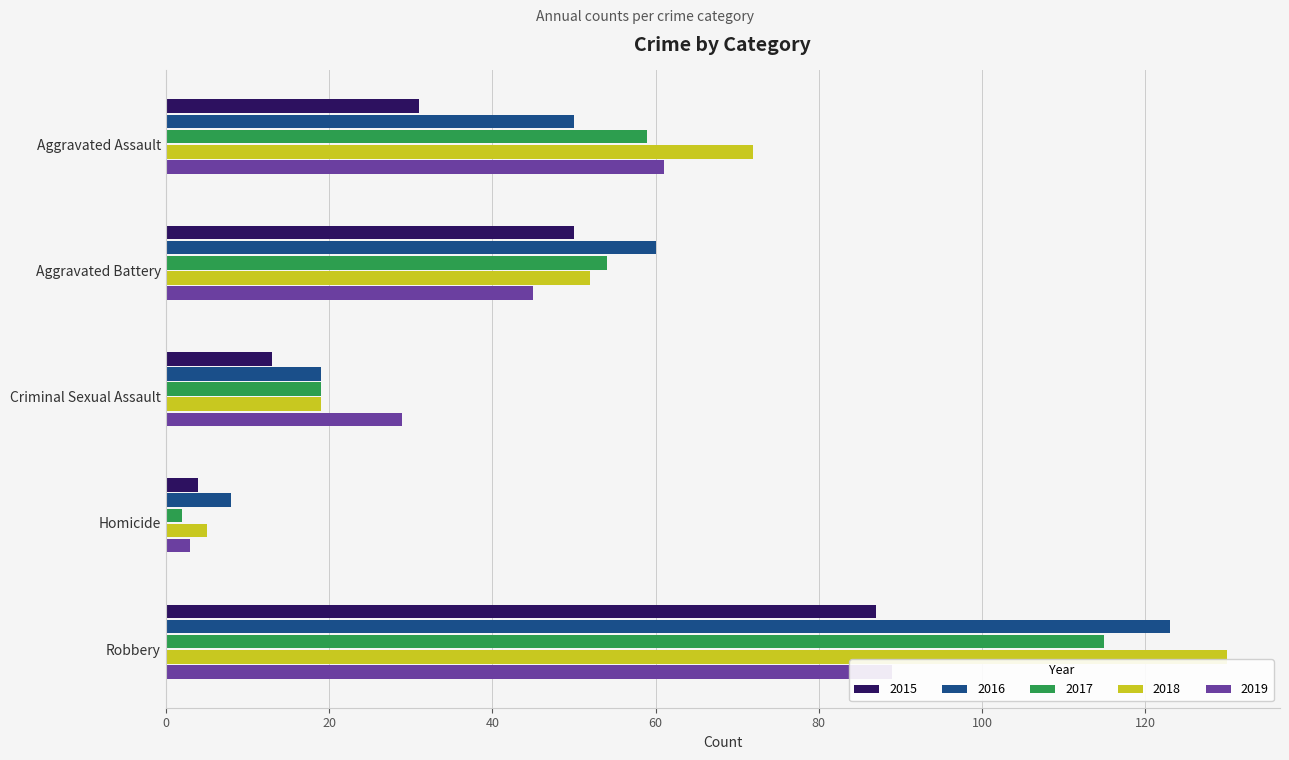

What position from the right is Homicide?

2